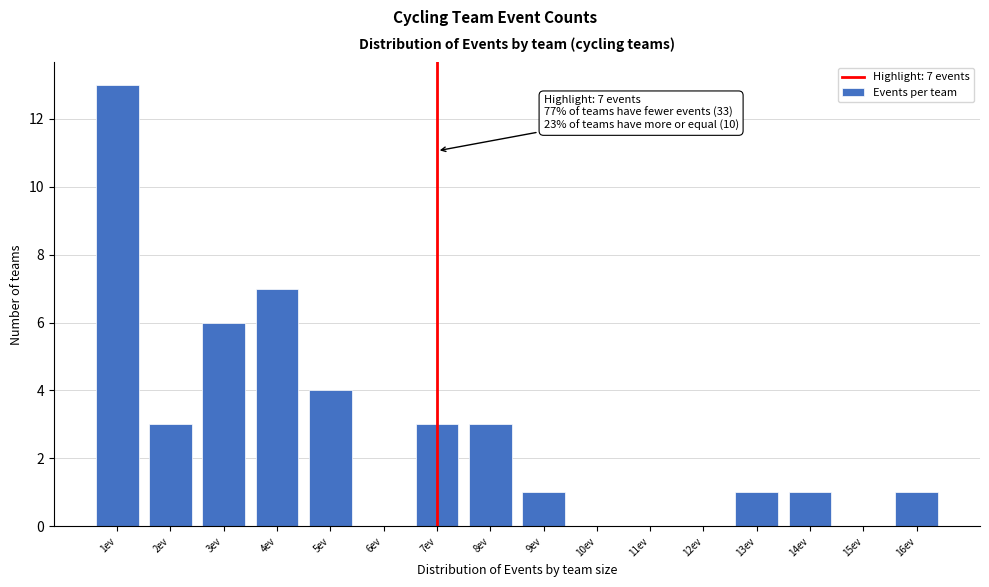

Over which range of the x-axis is the bar tallest?

0.5 to 1.5